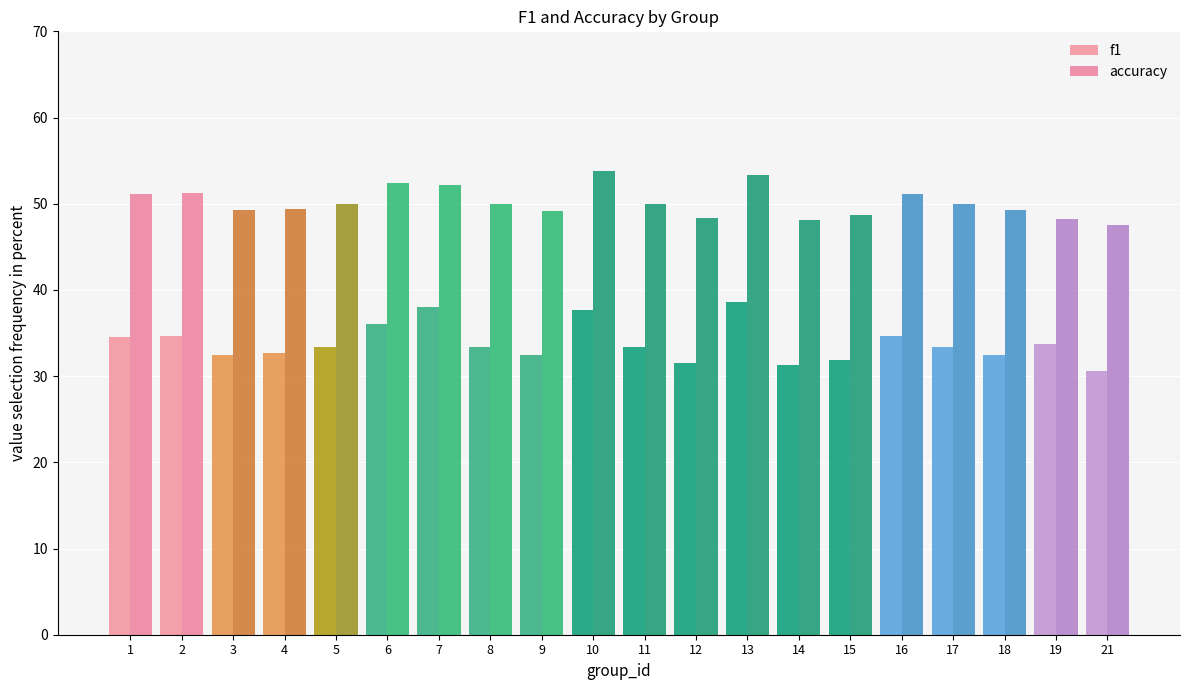

What is the value of the f1 bar at the 4th from the left?

32.7